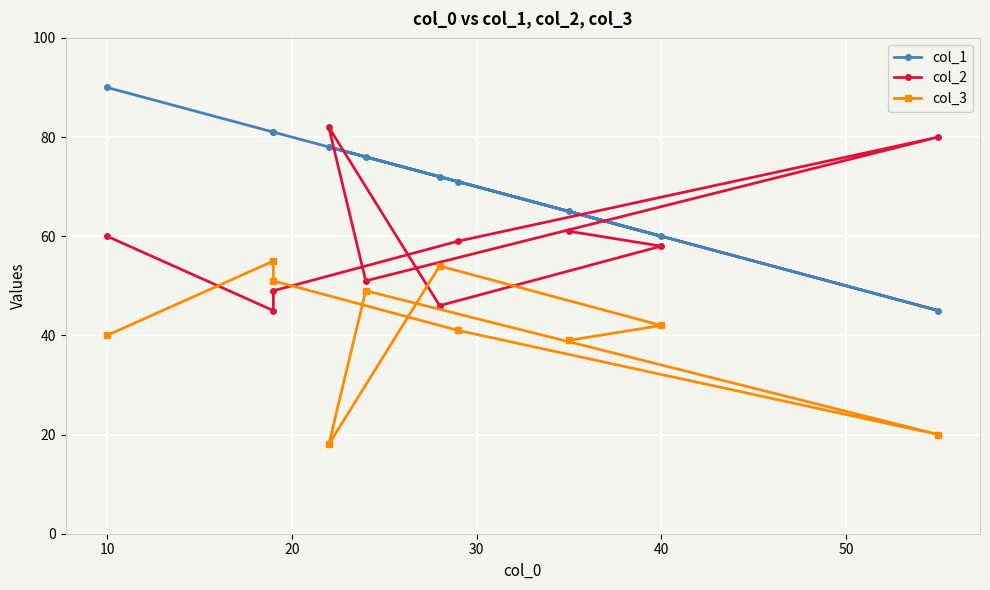

Which series has the widest spread of values?

col_1